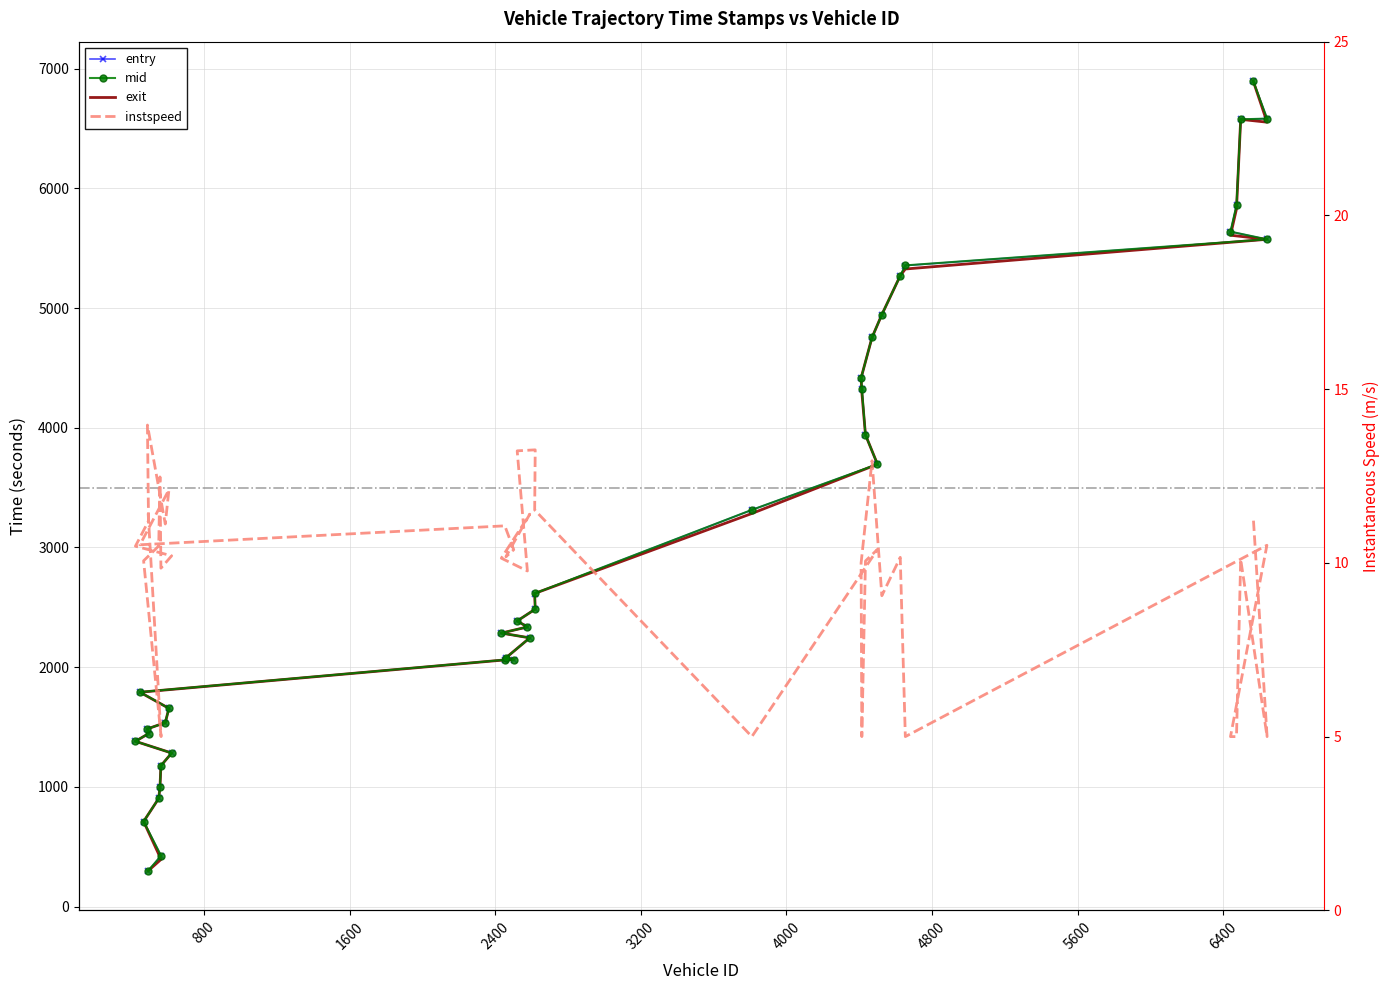

Which series has the largest total across all categories?

mid